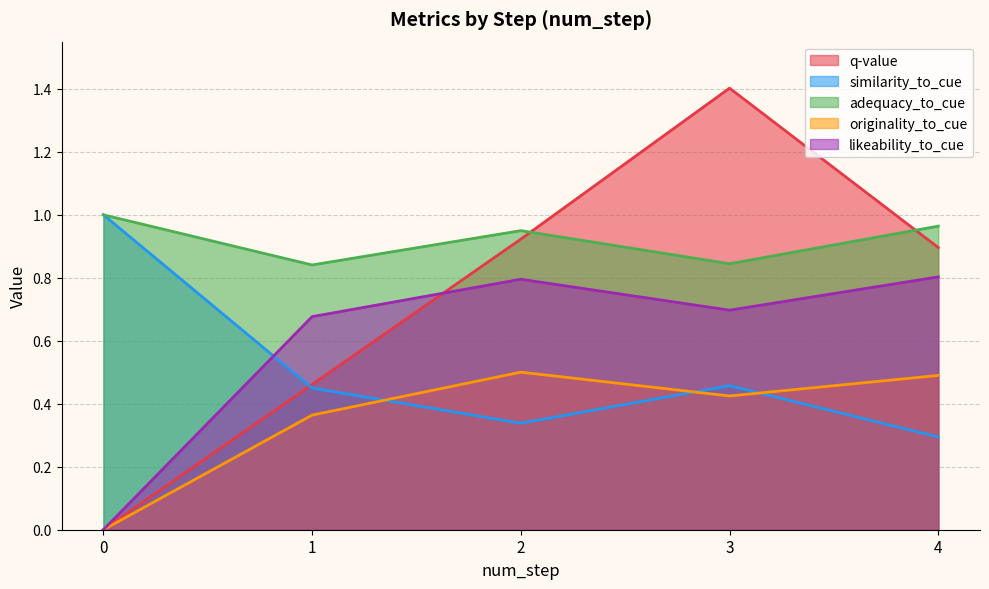

What is the value of the q-value point at the 4th from the left?

1.4